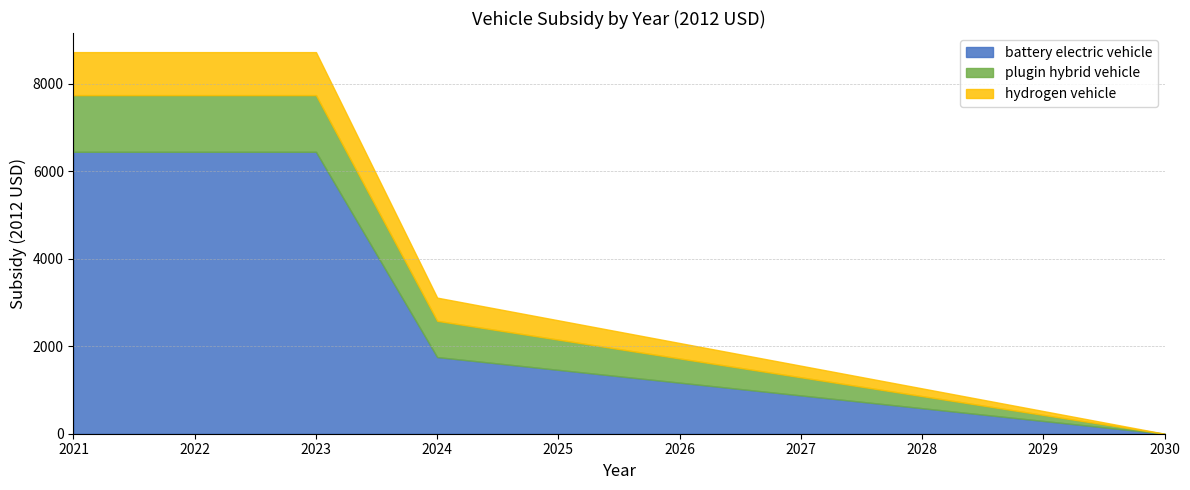

What is the difference between the highest and lowest values at 2024?

1222.9